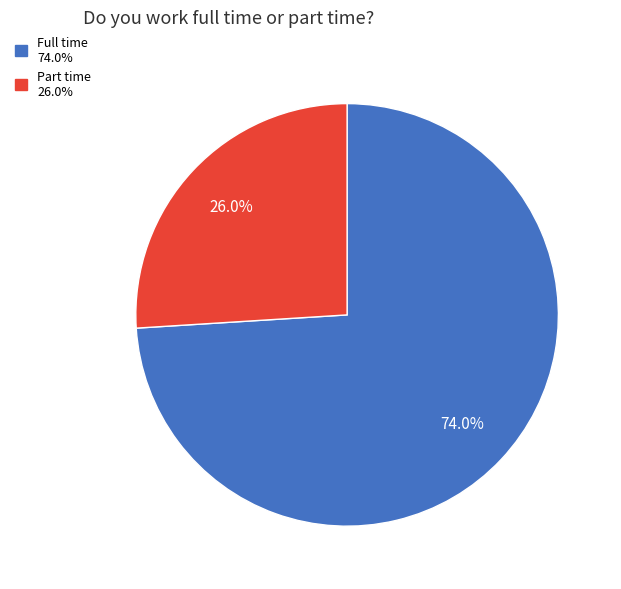

To the nearest percent, what portion does Full time represent?

74%